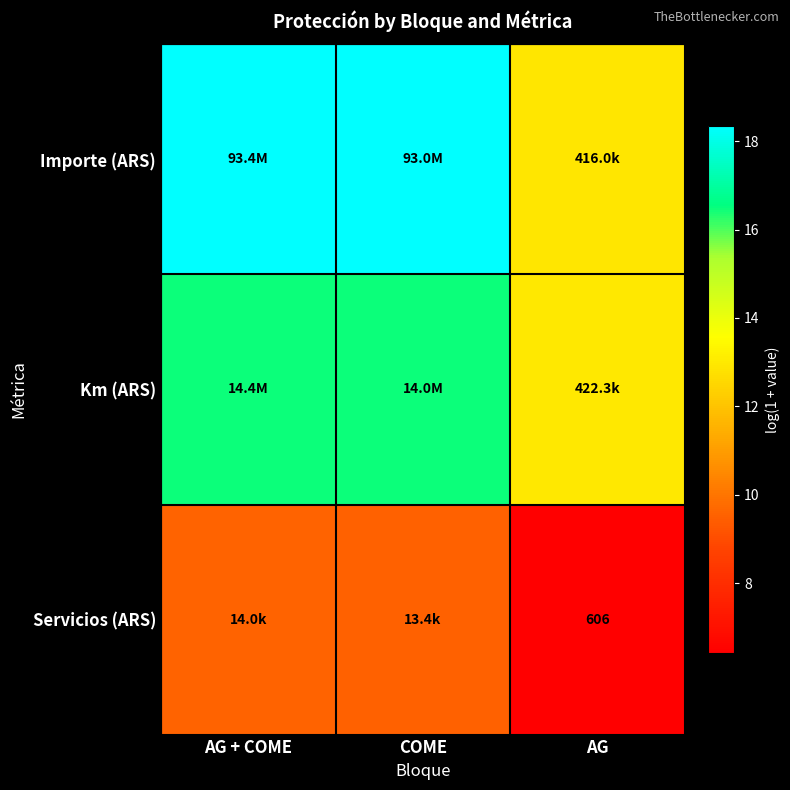

Rank the series by their average value, from lowest to highest.

Servicios (ARS), Km (ARS), Importe (ARS)